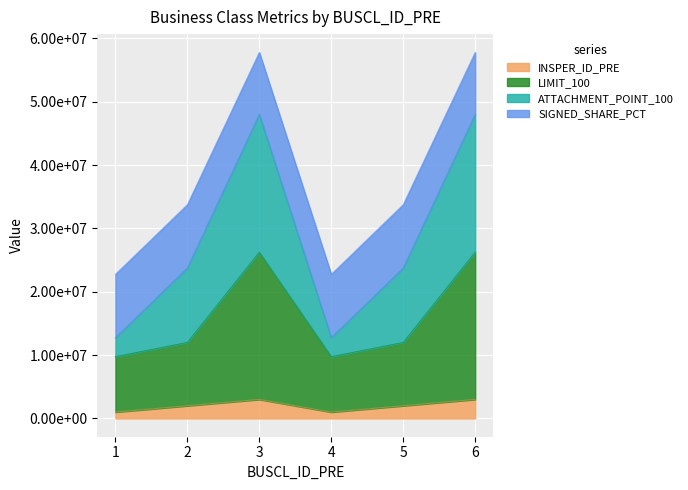

What is the difference between the maximum and second lowest values in the ATTACHMENT_POINT_100 series?

35040000